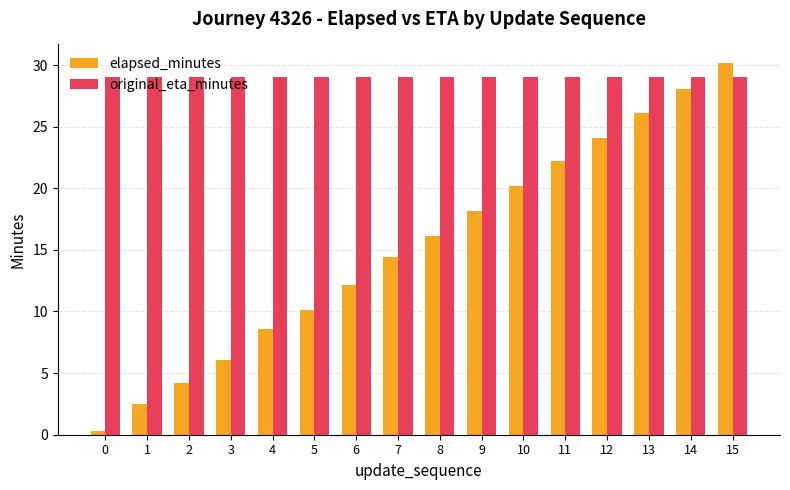

What is the maximum value for original_eta_minutes?

29.0